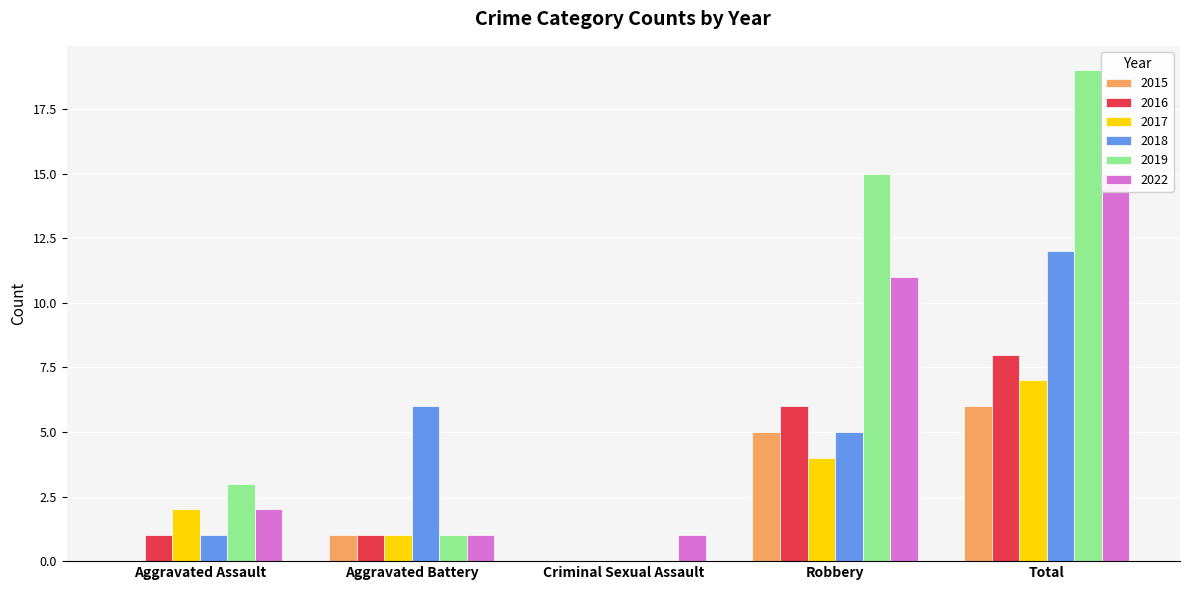

How many groups of bars are there?

5